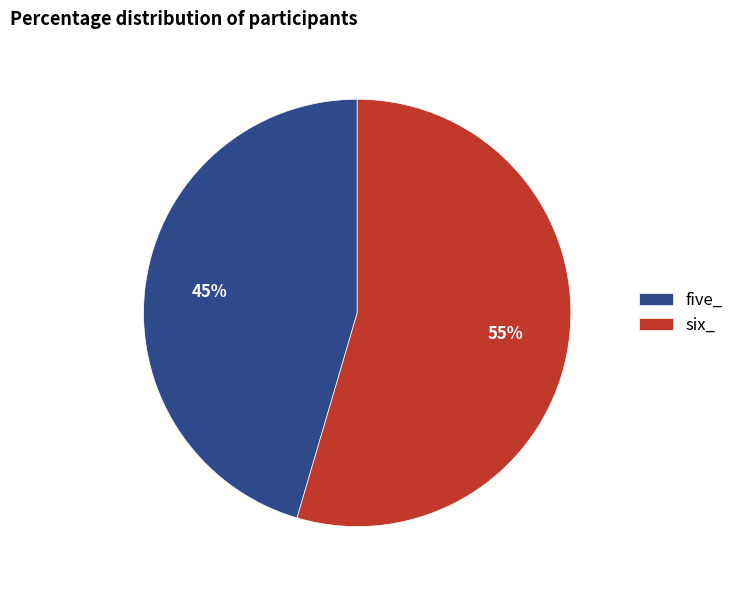

How many slices are in this pie chart?

2